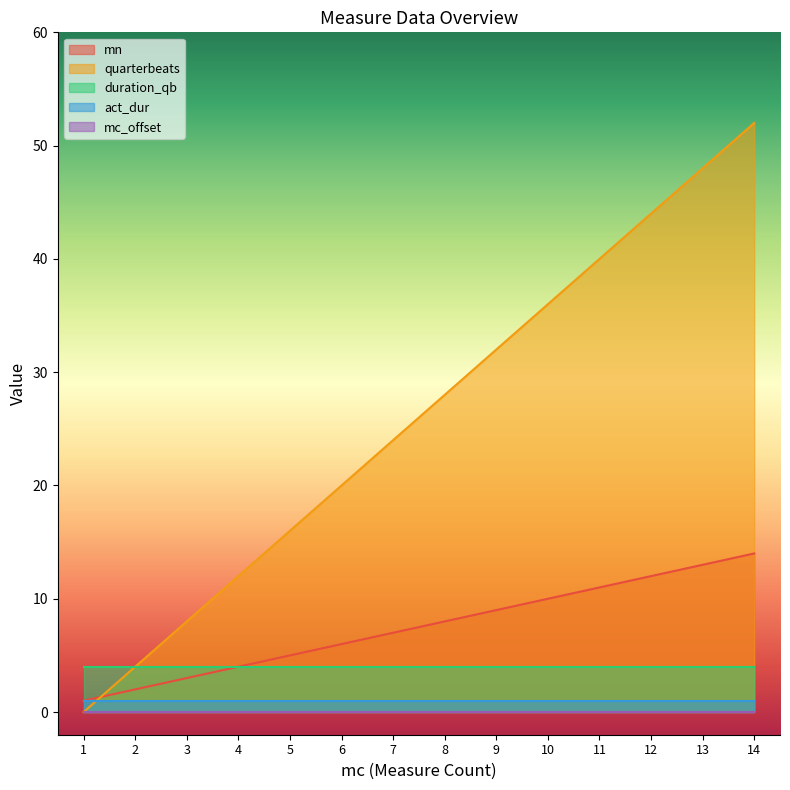

At 9, list the series in order from smallest to largest.

mc_offset, act_dur, duration_qb, mn, quarterbeats